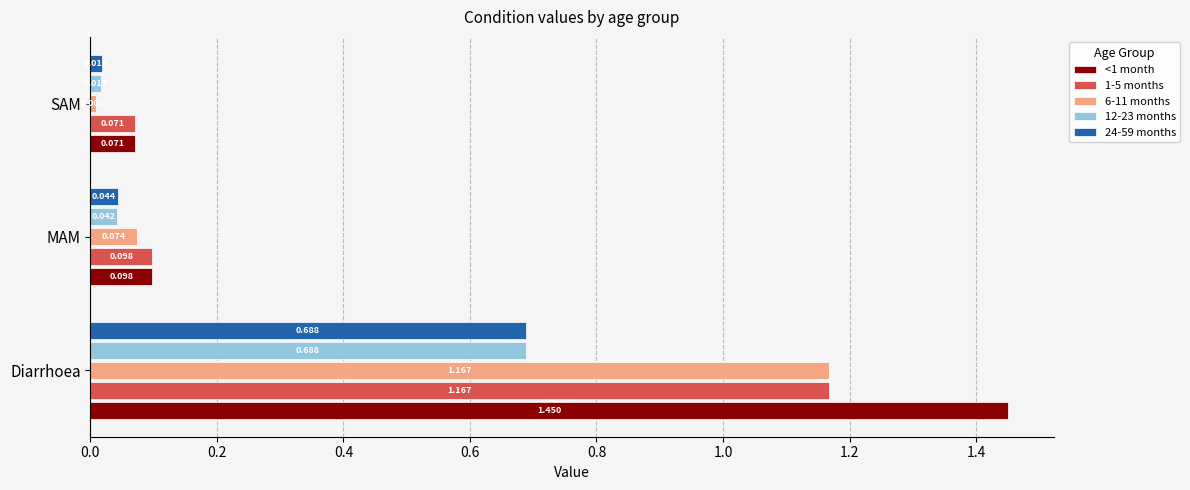

List the labels in order of 24-59 months value, smallest first.

SAM, MAM, Diarrhoea